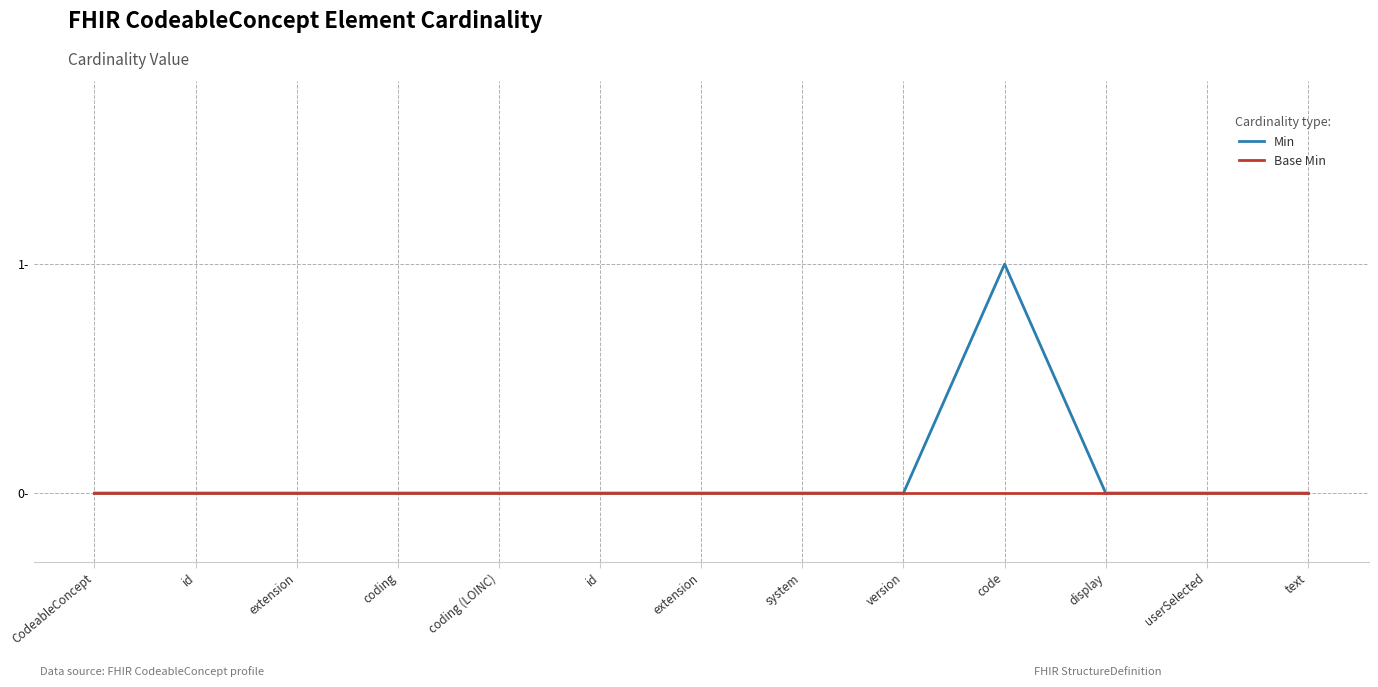

Reading left to right, extract all data points from this chart.

Min: CodeableConcept=0	id=0	extension=0	coding=0	coding (LOINC)=0	id=0	extension=0	system=0	version=0	code=1	display=0	userSelected=0	text=0
Base Min: CodeableConcept=0	id=0	extension=0	coding=0	coding (LOINC)=0	id=0	extension=0	system=0	version=0	code=0	display=0	userSelected=0	text=0